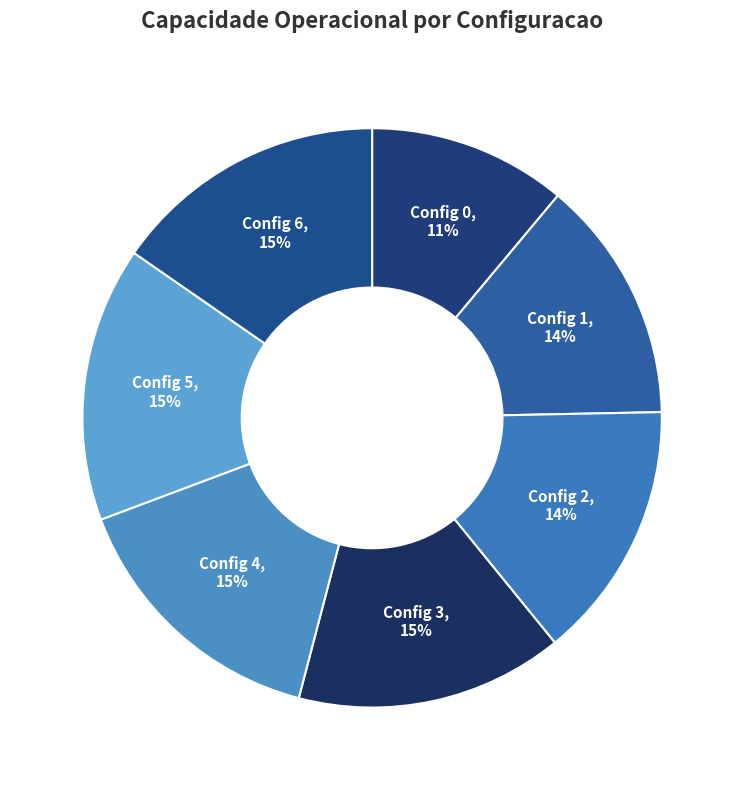

Is there any slice that represents more than half of the pie?

No